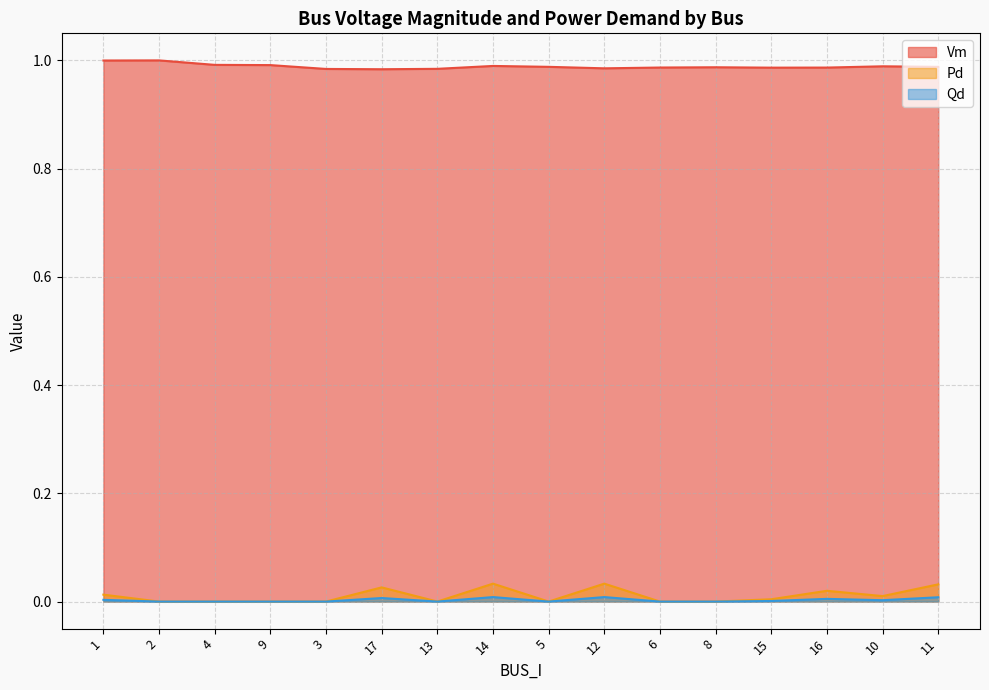

Reading right to left, what are all the values shown in this chart?

Vm: 11=1.0	10=1.0	16=1.0	15=1.0	8=1.0	6=1.0	12=1.0	5=1.0	14=1.0	13=1.0	17=1.0	3=1.0	9=1.0	4=1.0	2=1.0	1=1.0
Pd: 11=0.0	10=0.0	16=0.0	15=0.0	8=0.0	6=0.0	12=0.0	5=0.0	14=0.0	13=0.0	17=0.0	3=0.0	9=0.0	4=0.0	2=0.0	1=0.0
Qd: 11=0.0	10=0.0	16=0.0	15=0.0	8=0.0	6=0.0	12=0.0	5=0.0	14=0.0	13=0.0	17=0.0	3=0.0	9=0.0	4=0.0	2=0.0	1=0.0